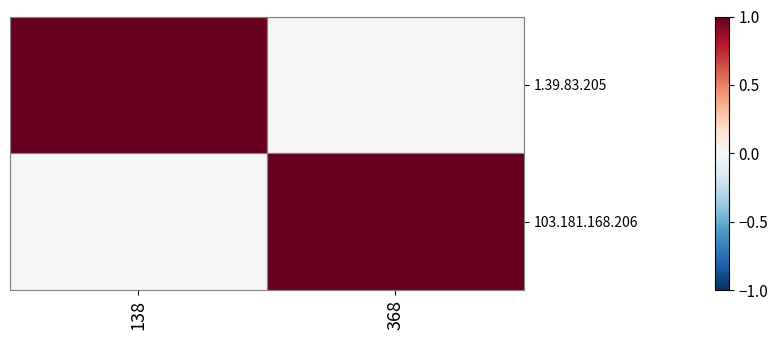

Reading left to right, what are all the values shown in this chart?

1.39.83.205: 138=1	368=0
103.181.168.206: 138=0	368=1